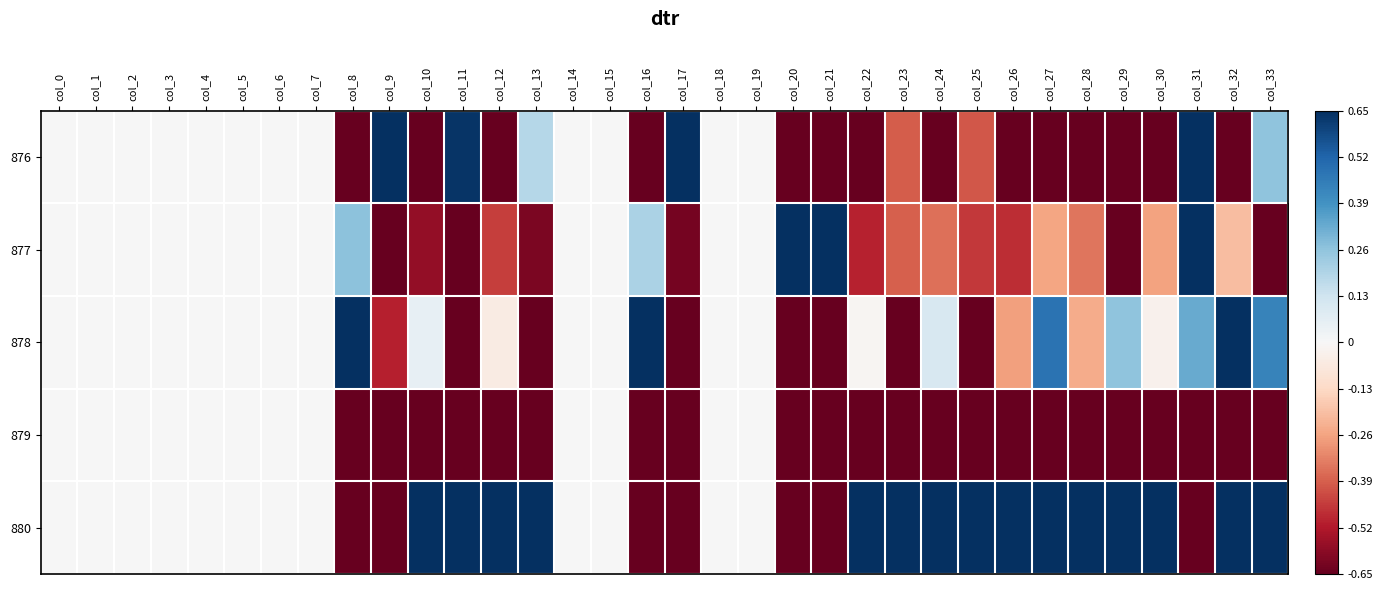

Which series has the largest total across all categories?

880